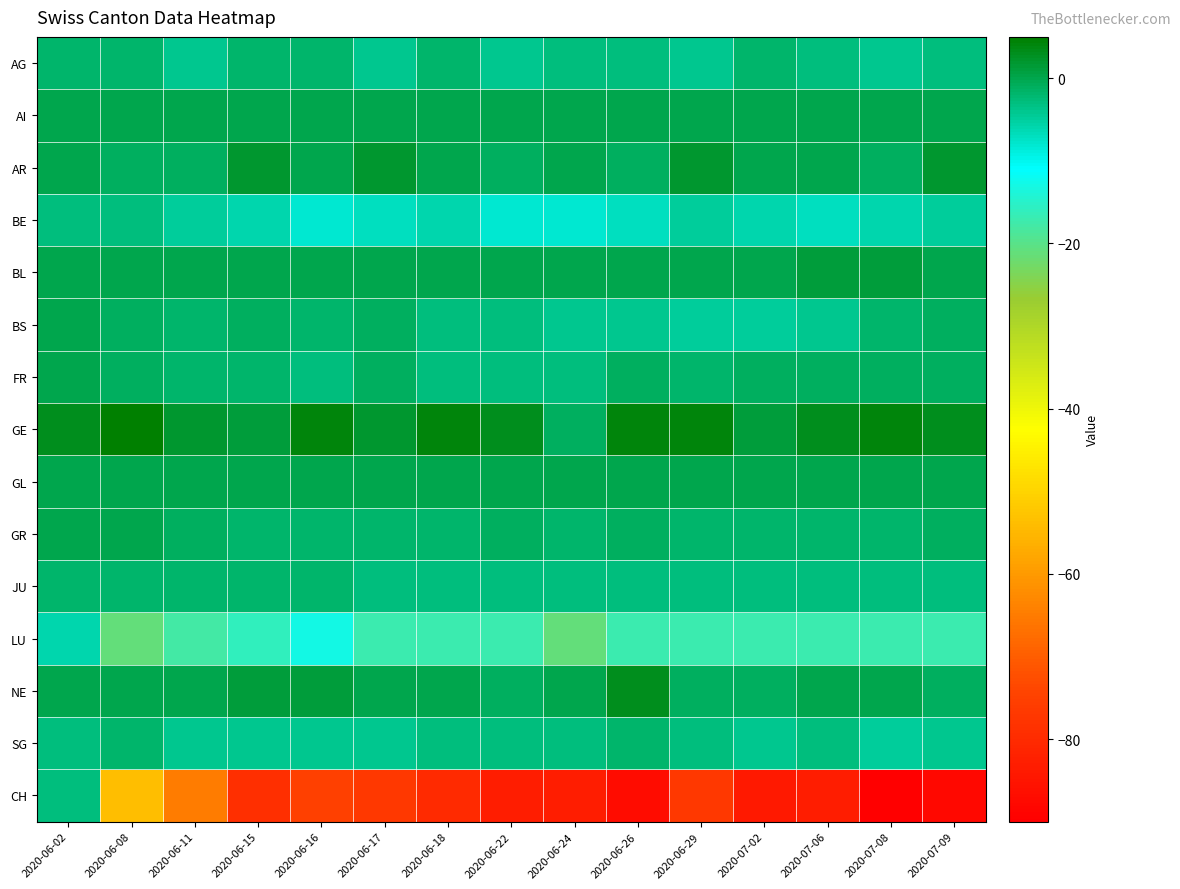

What is the total value across all series at 2020-07-02?

-124